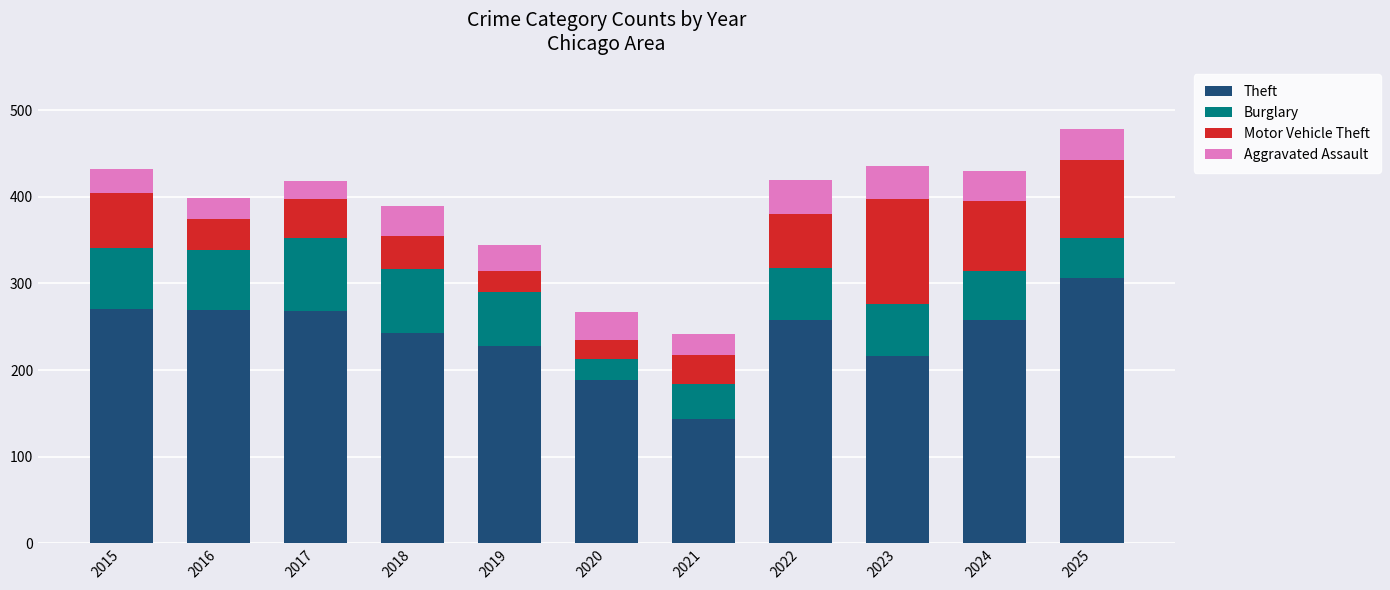

What is the total value across all series at 2020?

267